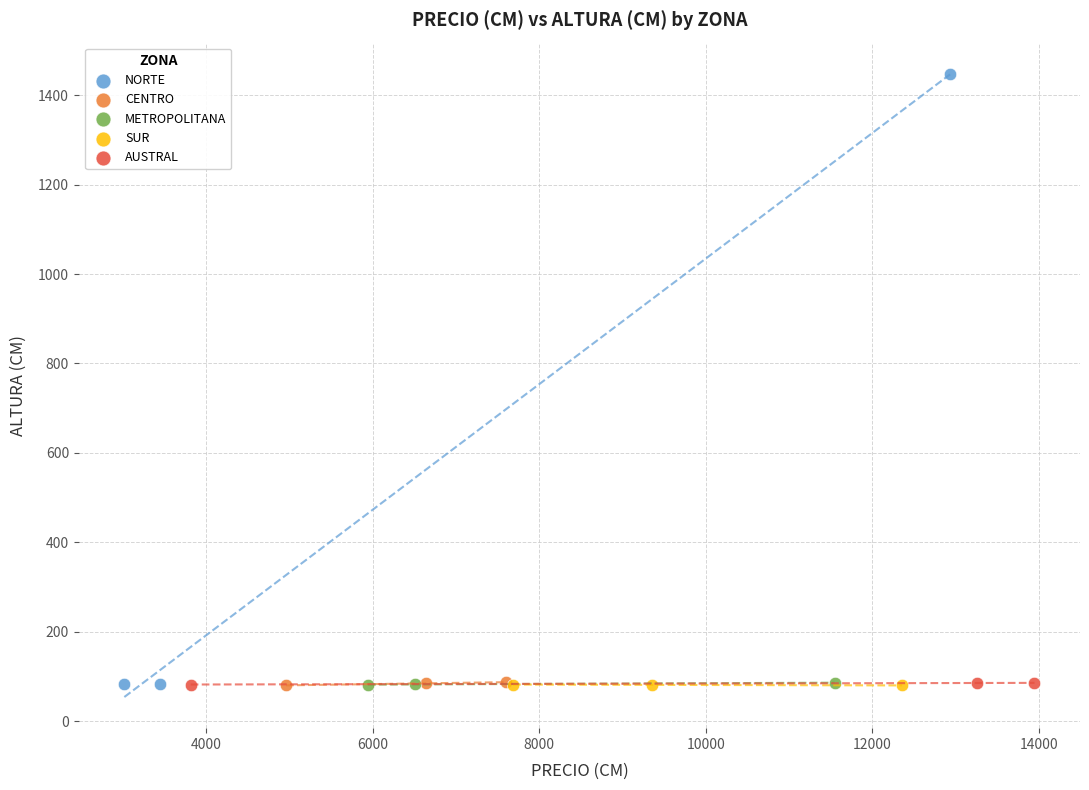

What are all the series names shown in the legend?

NORTE, CENTRO, METROPOLITANA, SUR, AUSTRAL